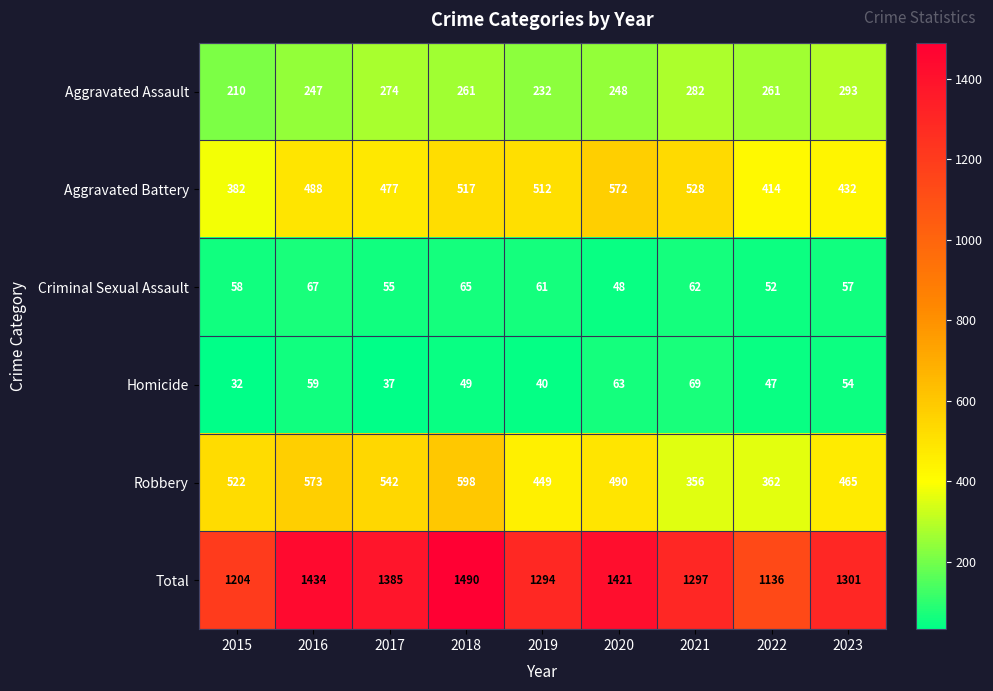

Read the Robbery value at 2023.

465